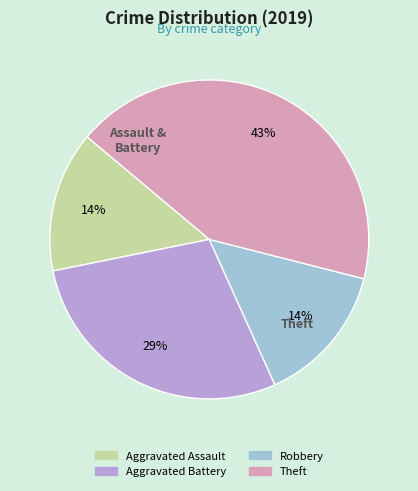

What percentage is the Robbery slice, to the nearest percent?

14%